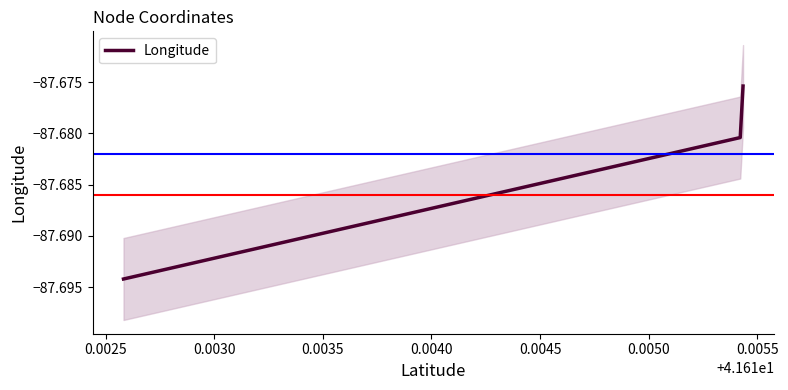

What is the sum of all values?

-263.0